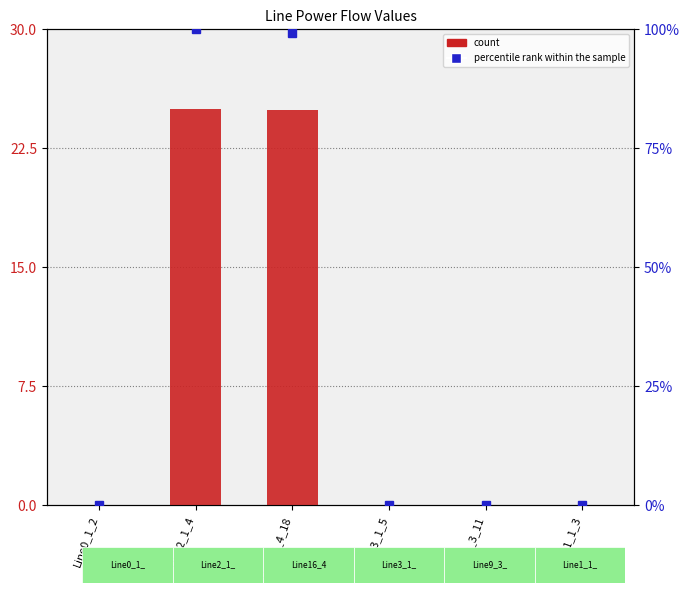

At which label does count reach its minimum?

Line3_1_5